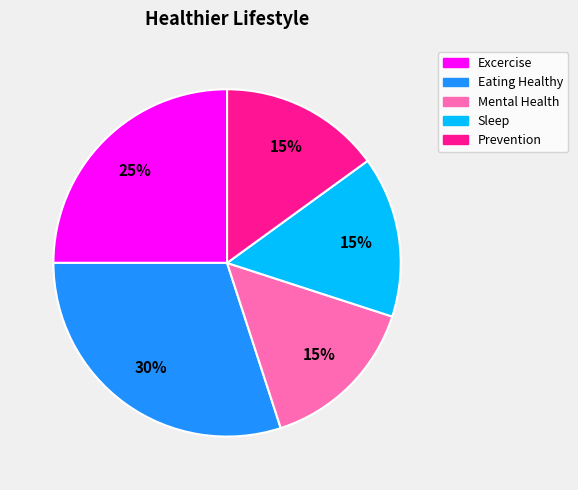

Does Excercise account for over 50% of the chart?

No